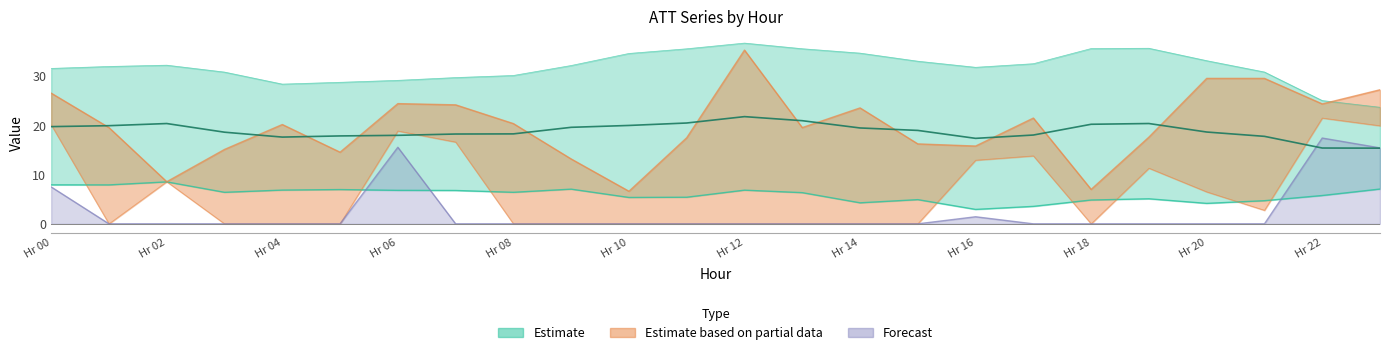

True or false: ATT9 and ATT12 cross at least once.

False